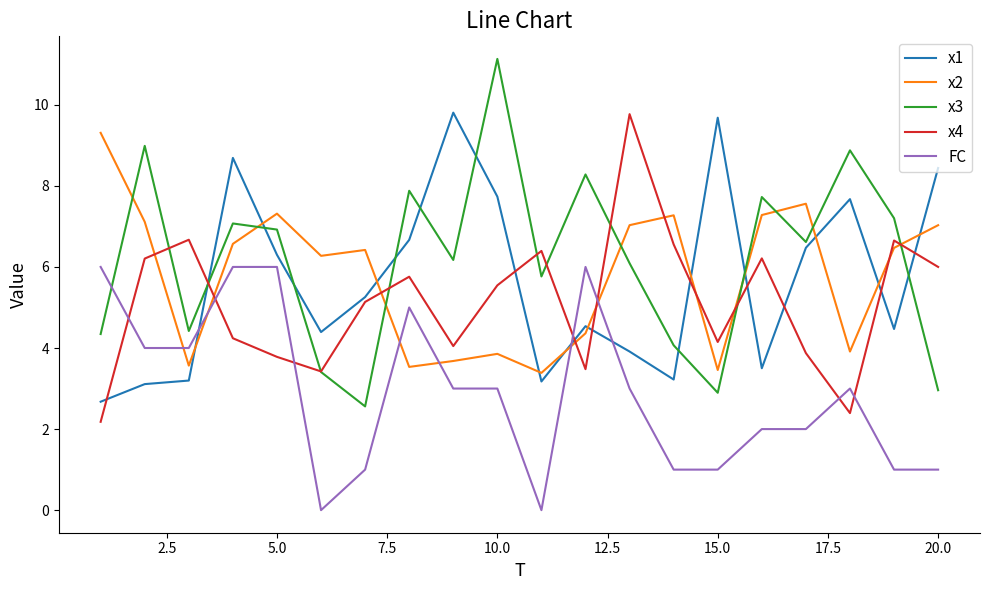

What is the maximum value shown in the chart?

11.1